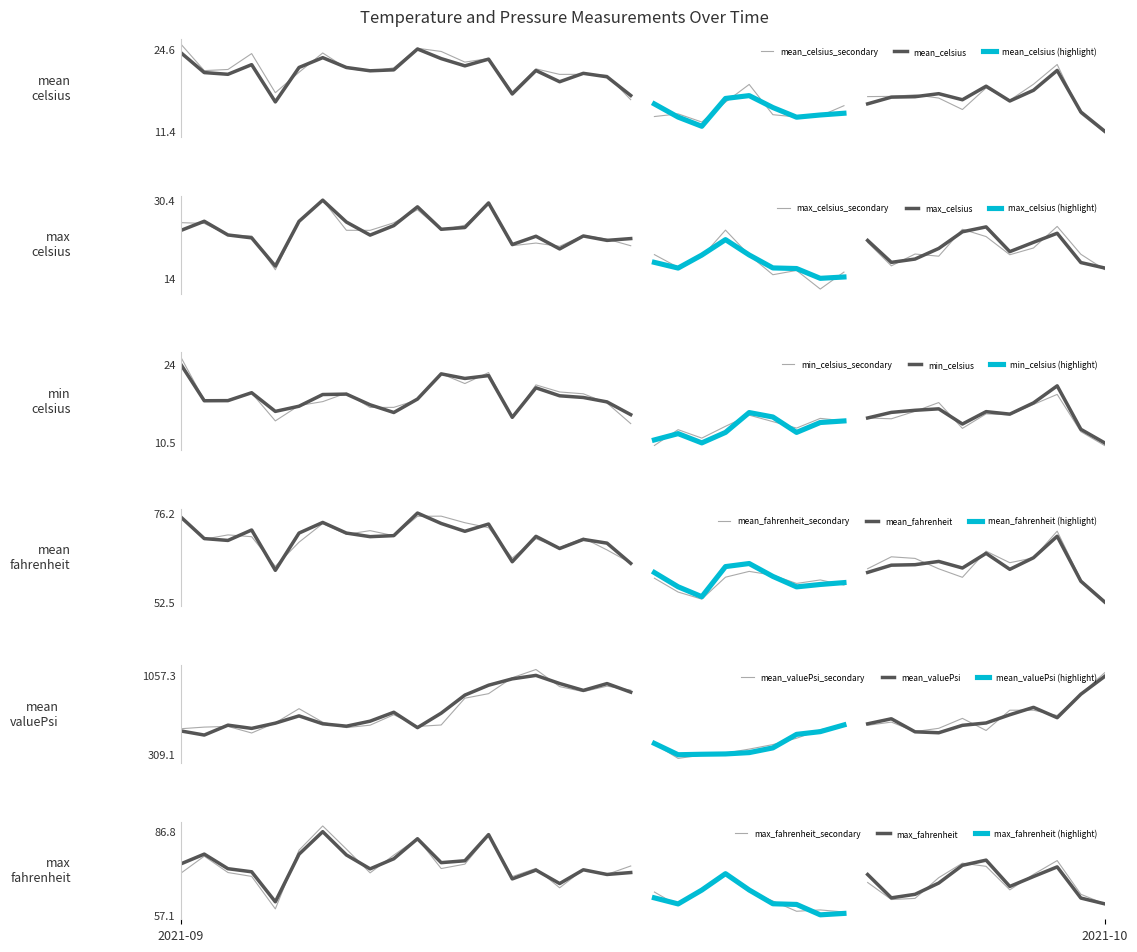

How many interior local valleys does the max_celsius series have?

10